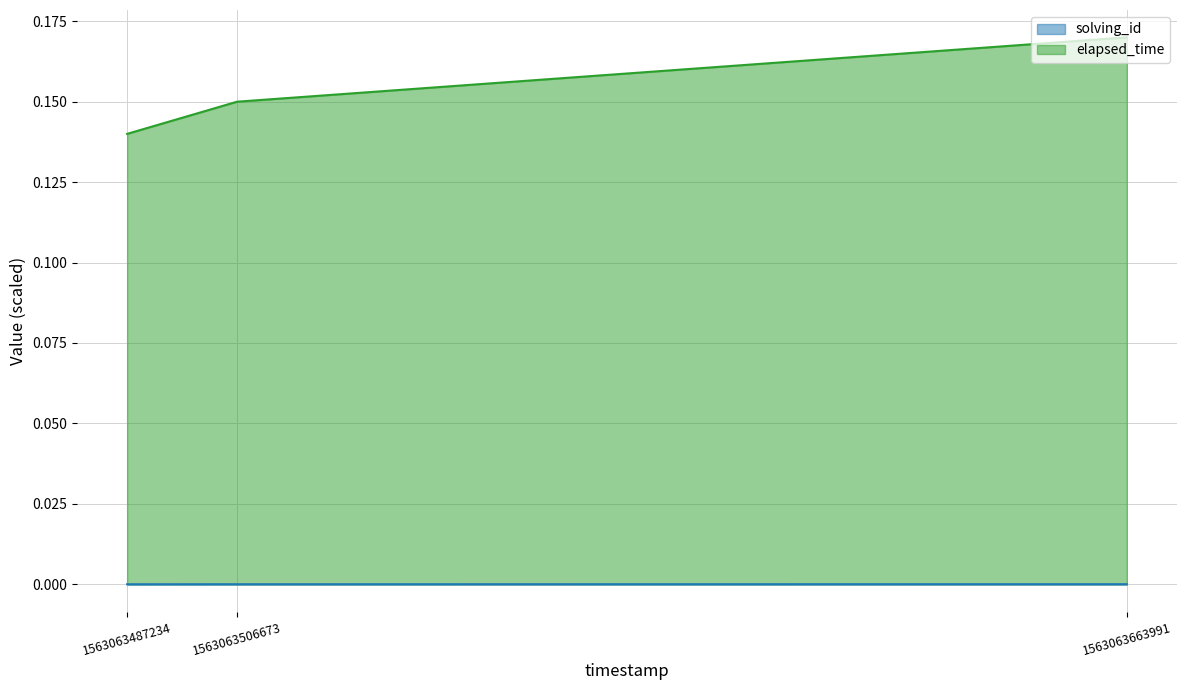

Rank the series at 1563063663991 from highest to lowest value.

elapsed_time, solving_id